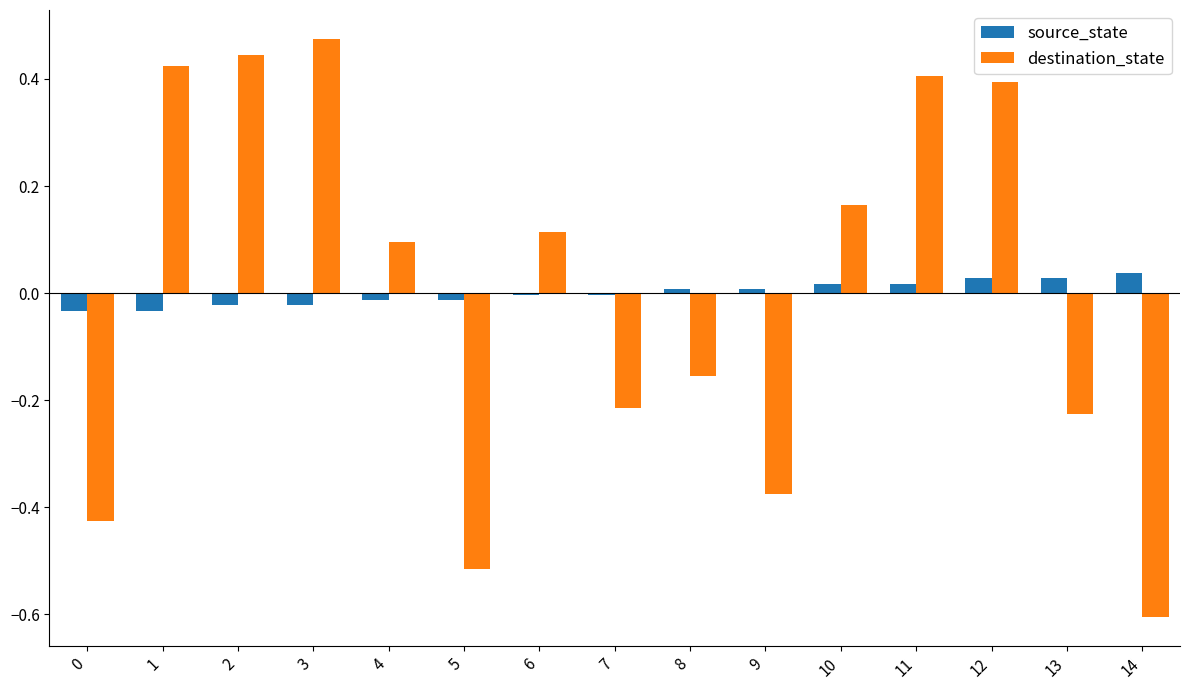

The value of source_state at 8 is 0.0. True or false?

True